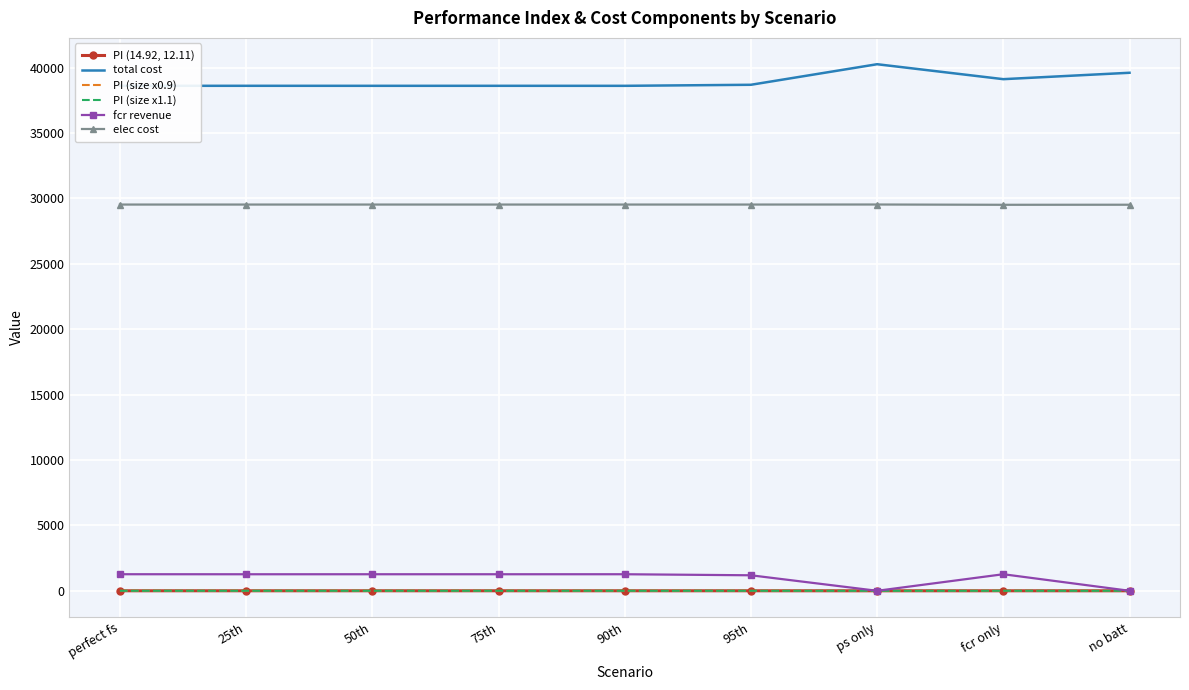

What is the average value of the PI (size x1.1) series?

0.7